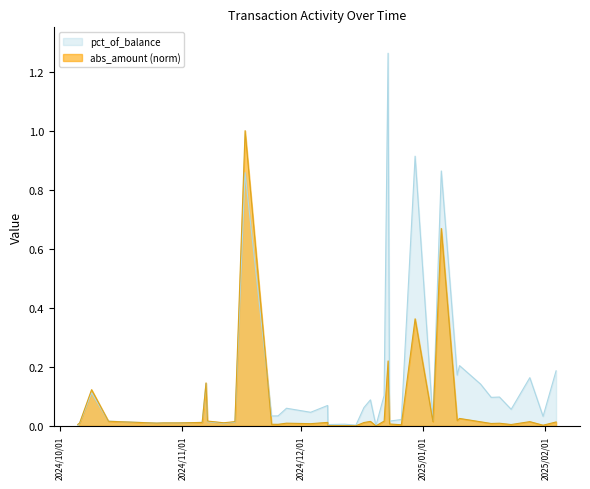

What is the difference between the maximum and minimum values in the abs_amount series?

1.0